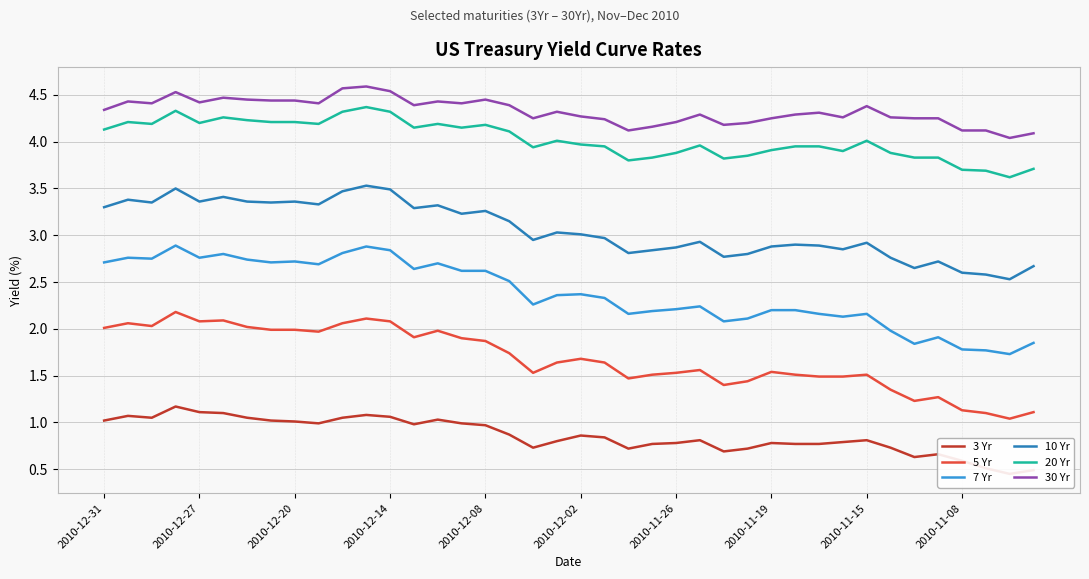

In 30 Yr, how many points are higher than both neighbors (excluding endpoints)?

10